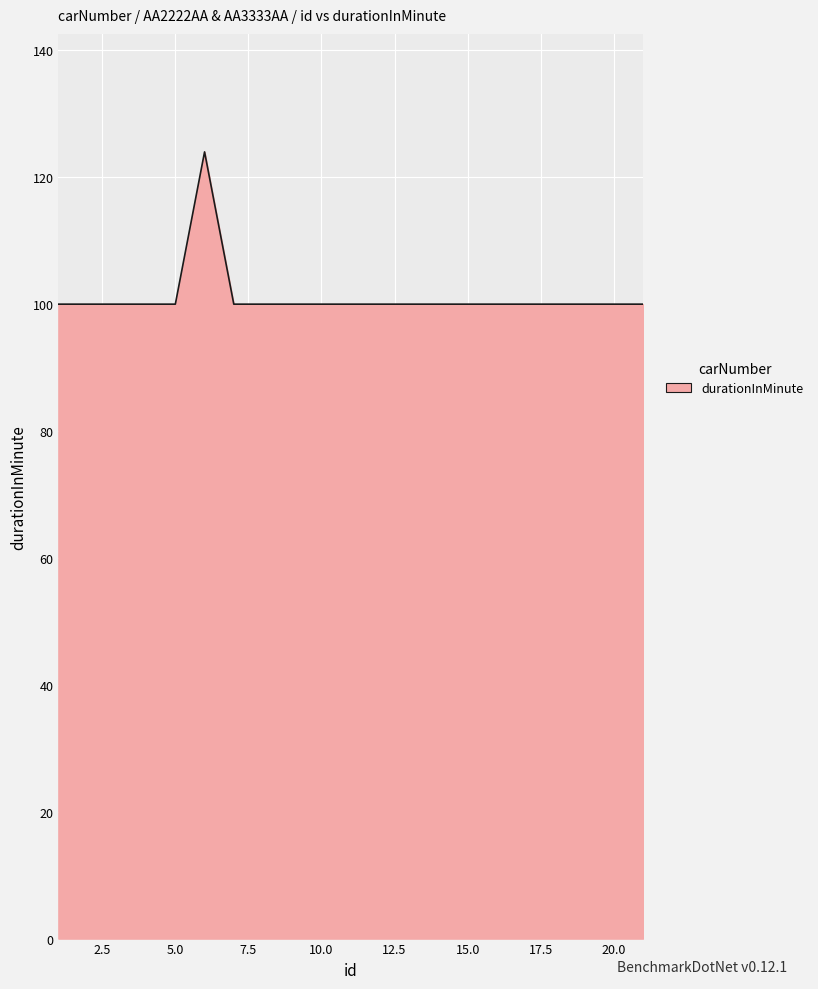

What is the minimum value shown in the chart?

100